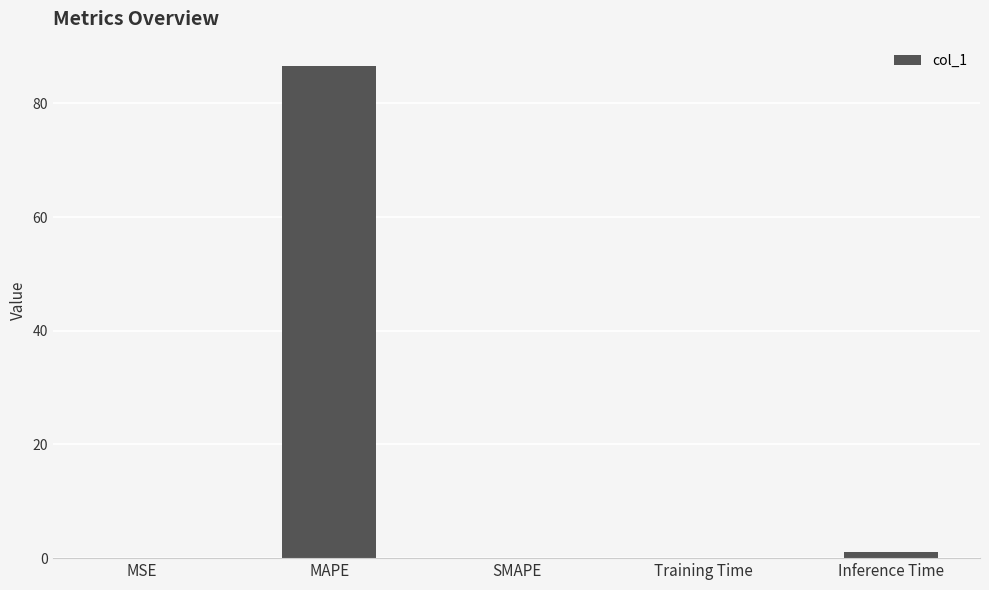

Where is the data nearest to the value 43?

Inference Time